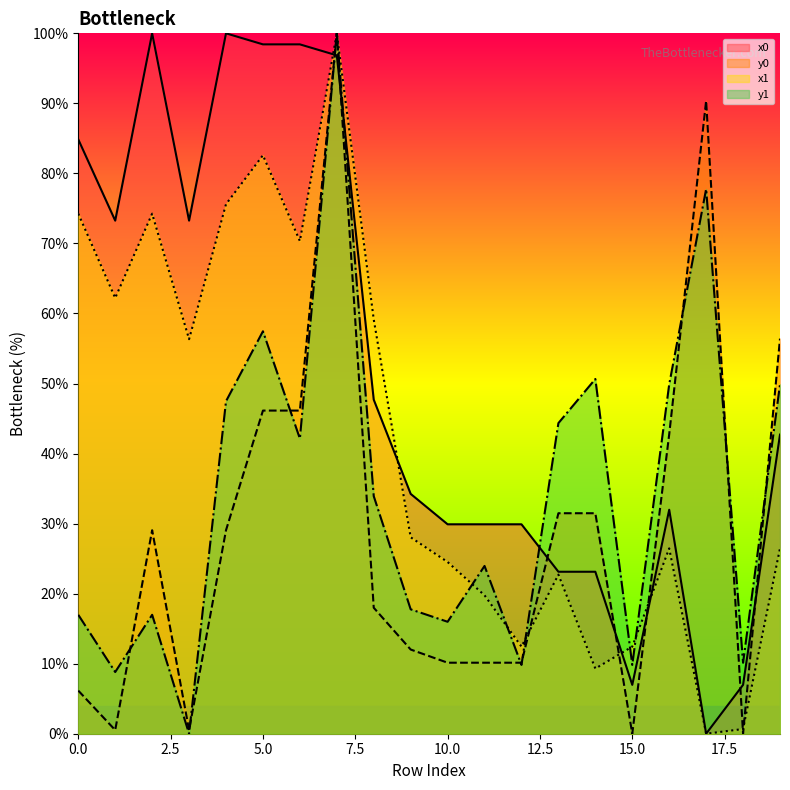

True or false: y0 and x0 cross at least once.

True